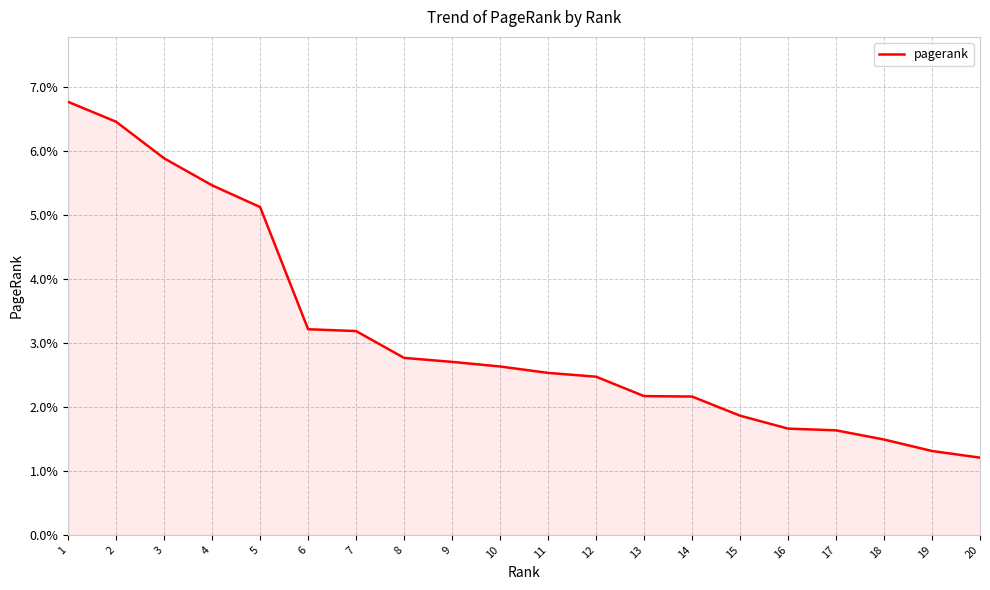

Does the chart display data point markers on the line(s)?

No